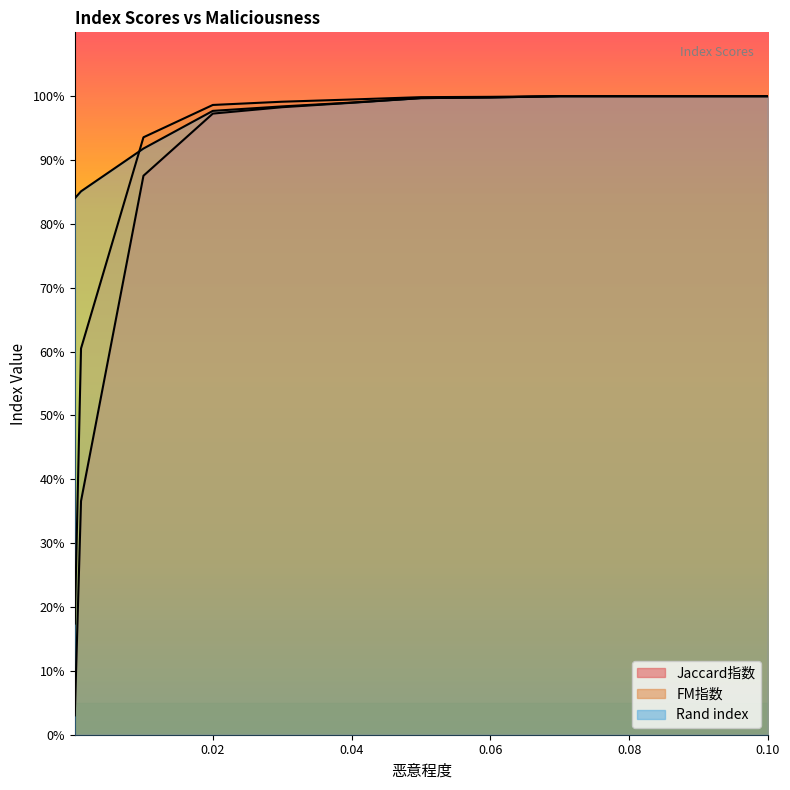

What is the value of the Rand index point at the 3rd from the left?

0.9